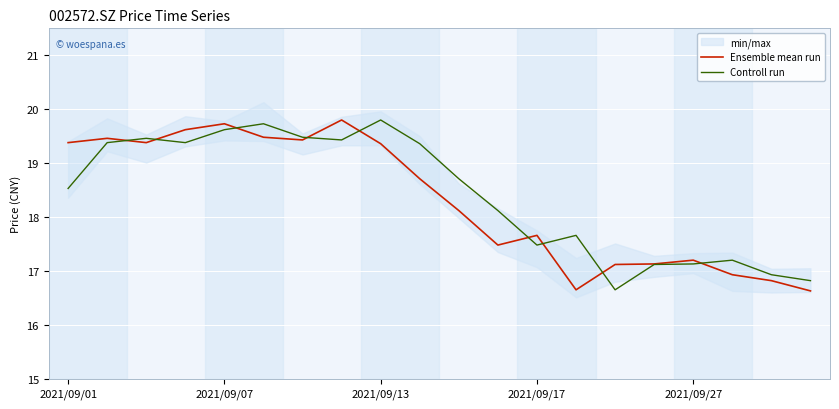

Is it true that Ensemble mean run equals 21.8 at 19?

False